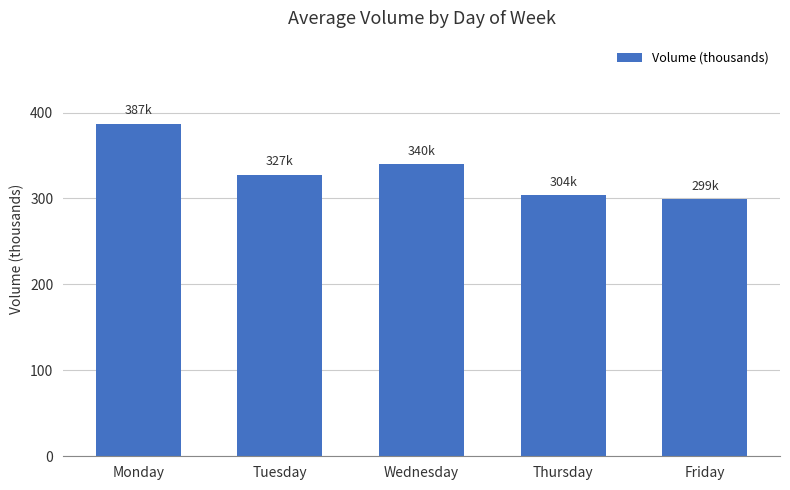

How many bars are there in total?

5